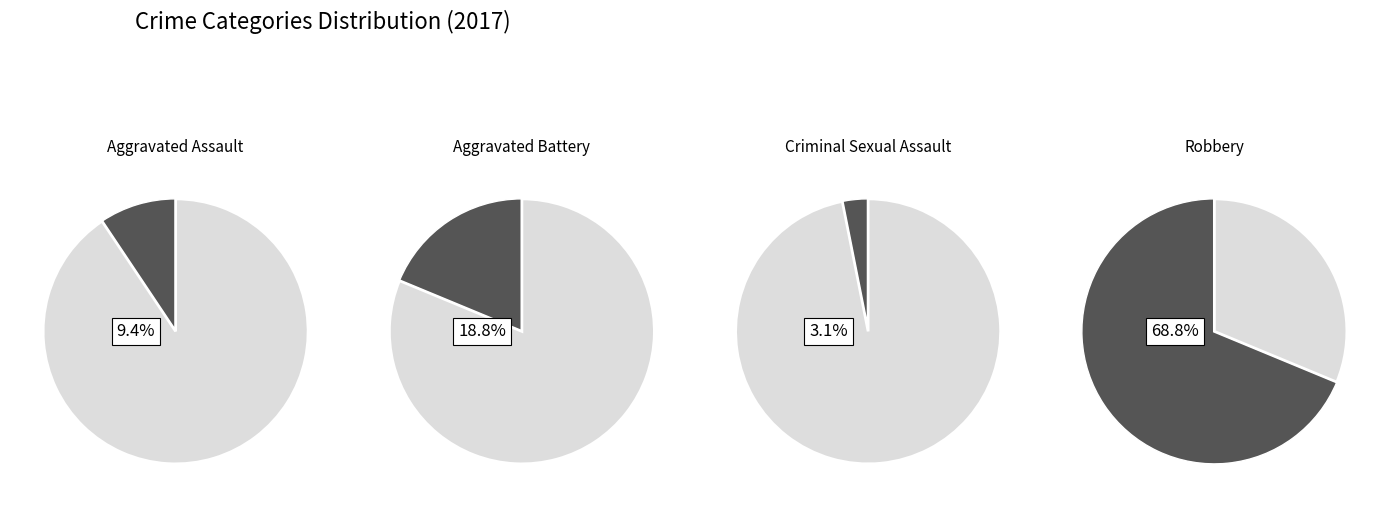

Do Criminal Sexual Assault and Robbery together represent more than half of the pie?

Yes